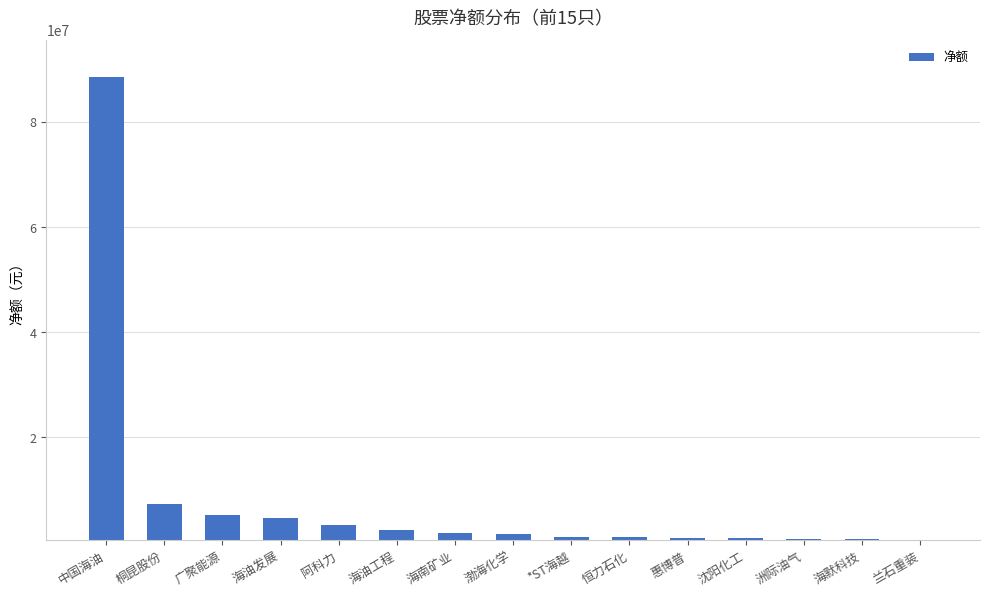

How many bars are there in total?

15